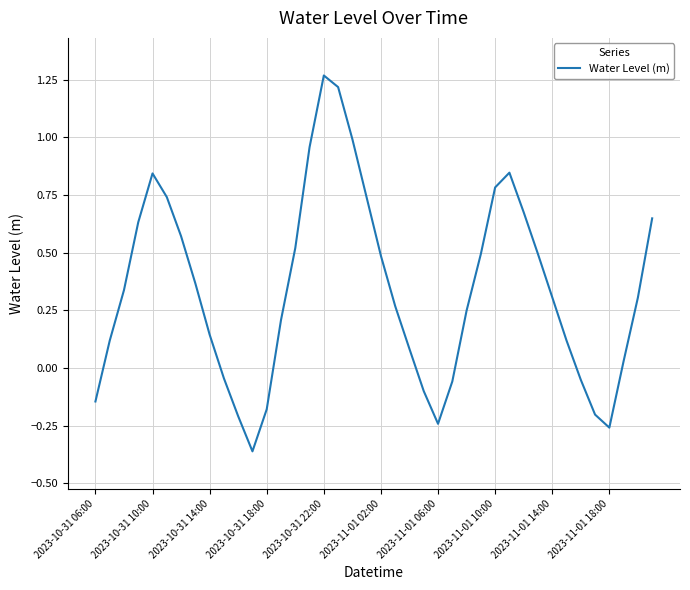

What is the difference between the maximum and minimum values?

1.6